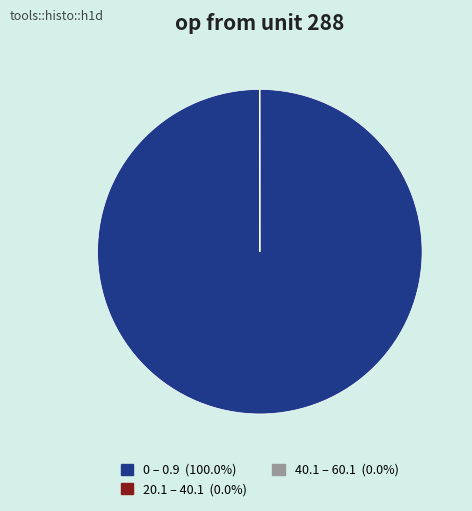

Does any single category account for the majority?

Yes